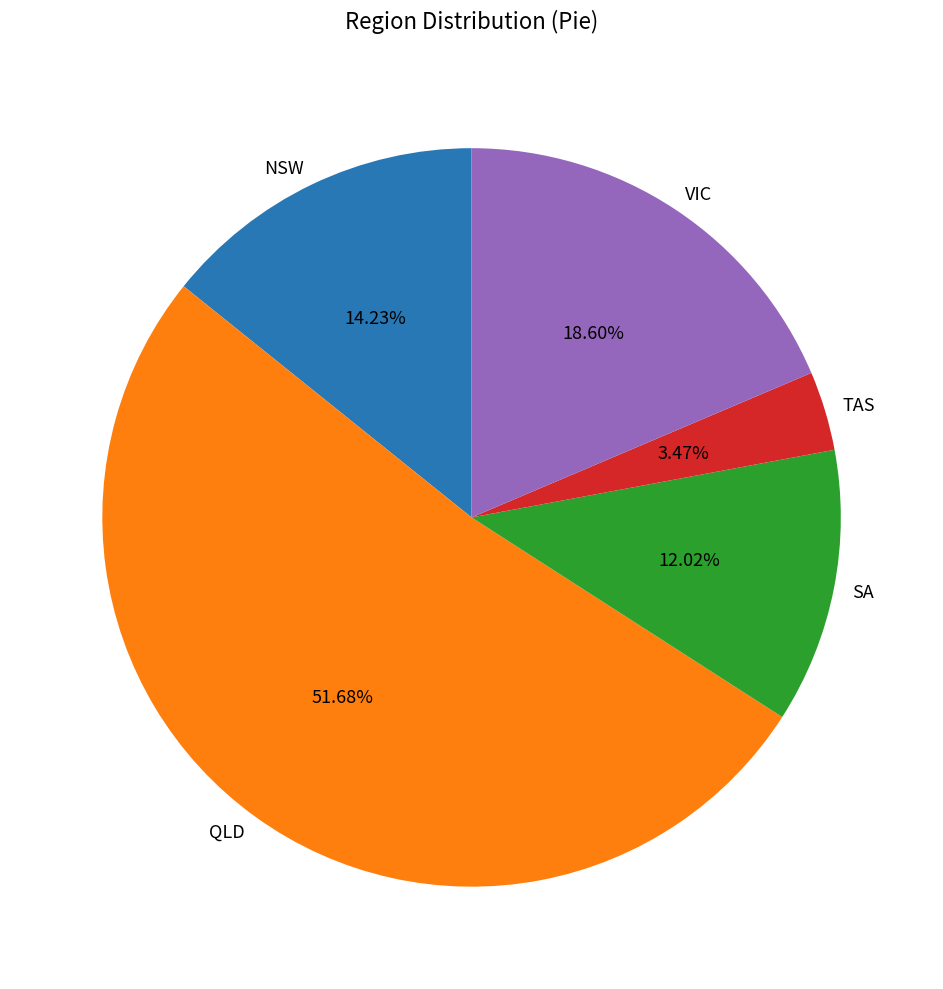

Between NSW and VIC, which is larger?

VIC